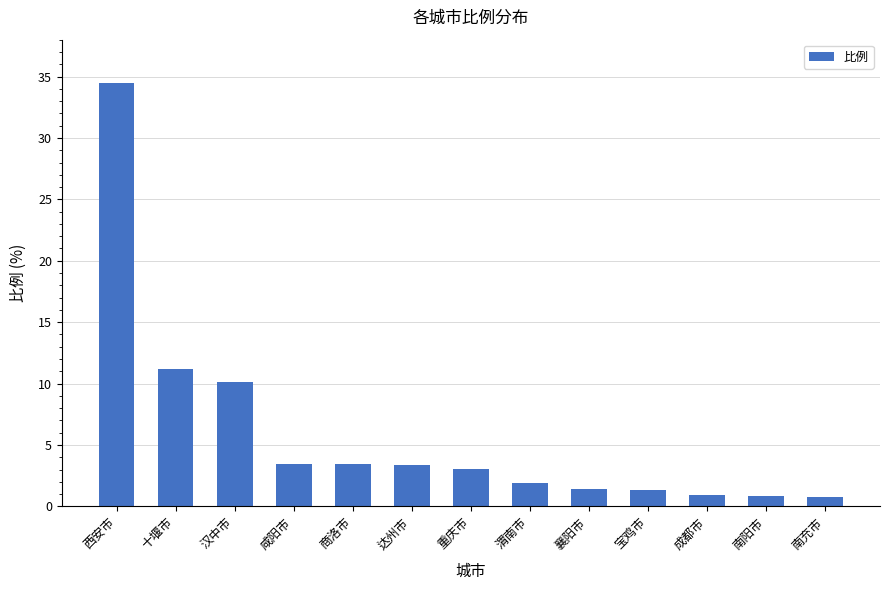

What is the label of the 5th bar from the left?

商洛市